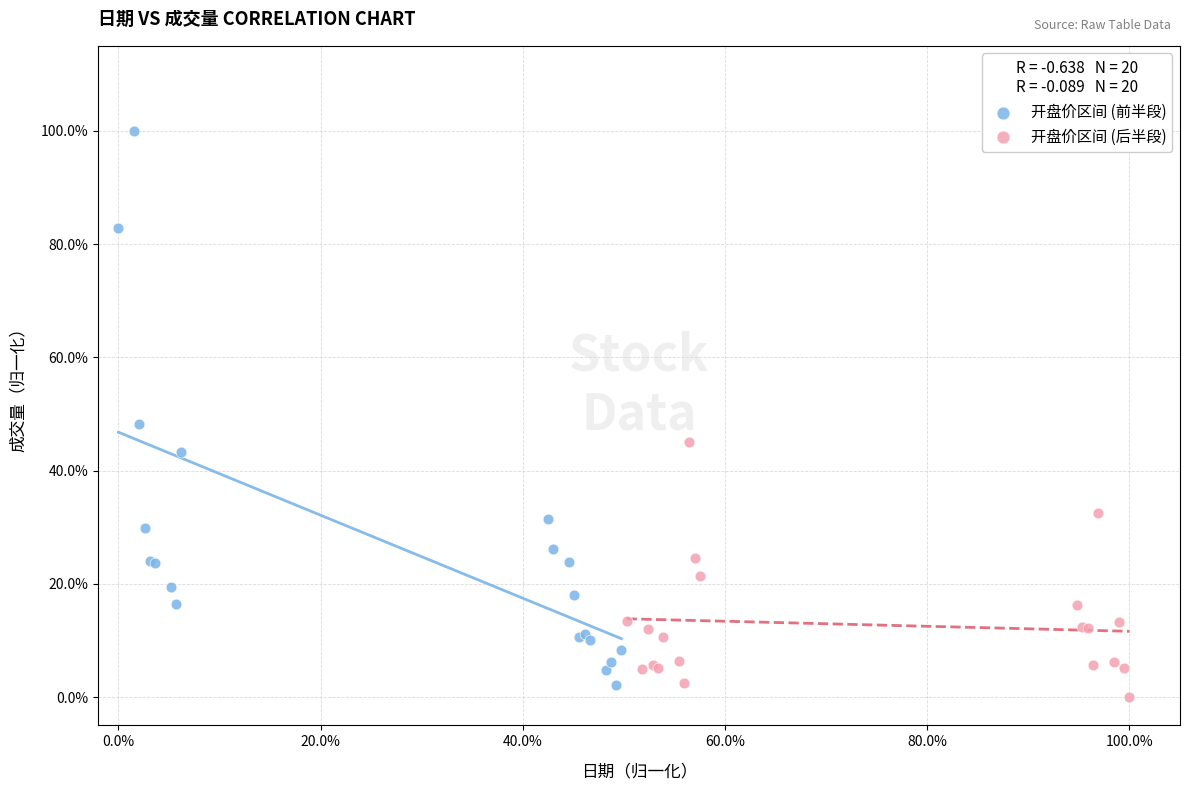

Which series reaches the maximum Y coordinate?

开盘价区间 (前半段)